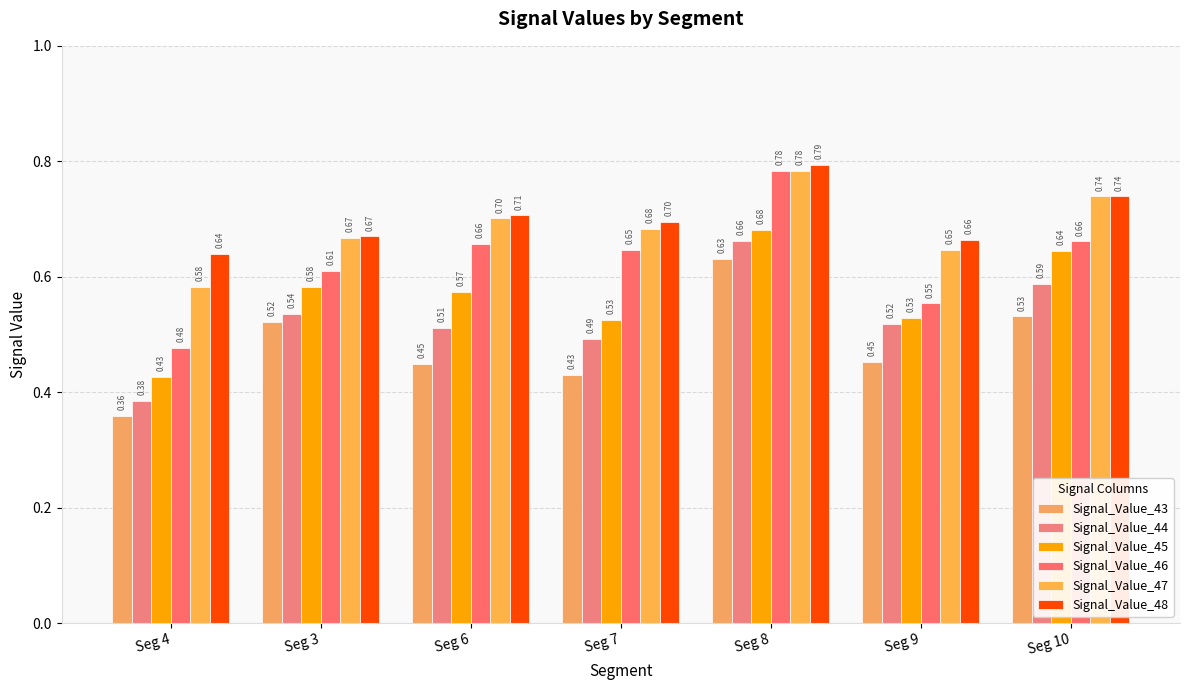

How many groups of bars are there?

7